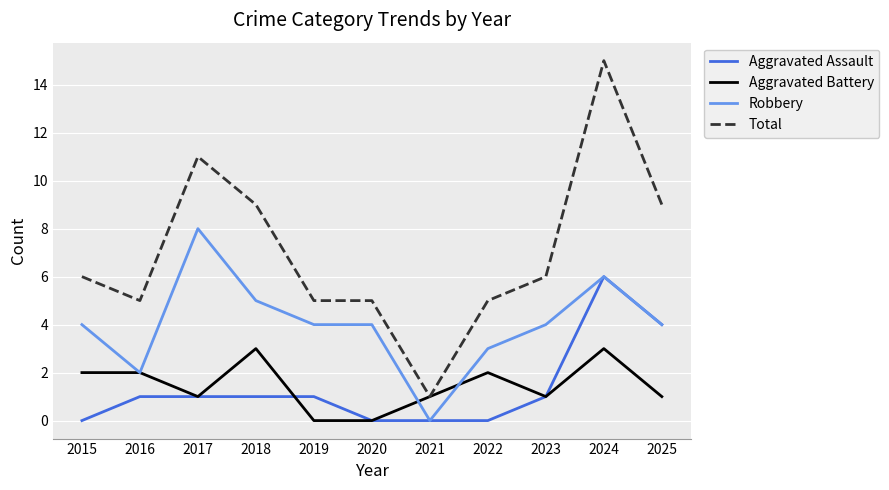

After their last crossing, which series has the higher values: Aggravated Assault or Aggravated Battery?

Aggravated Assault